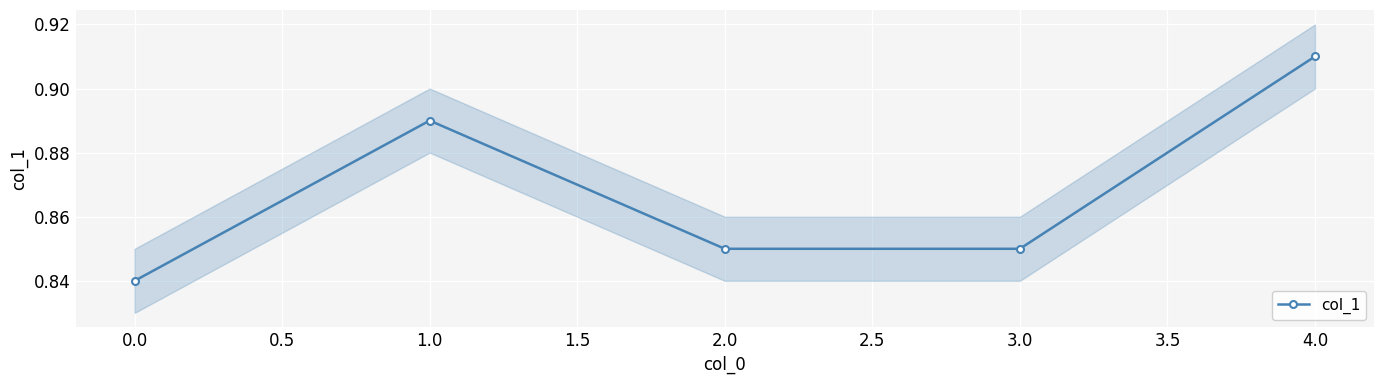

What is the average value?

0.9